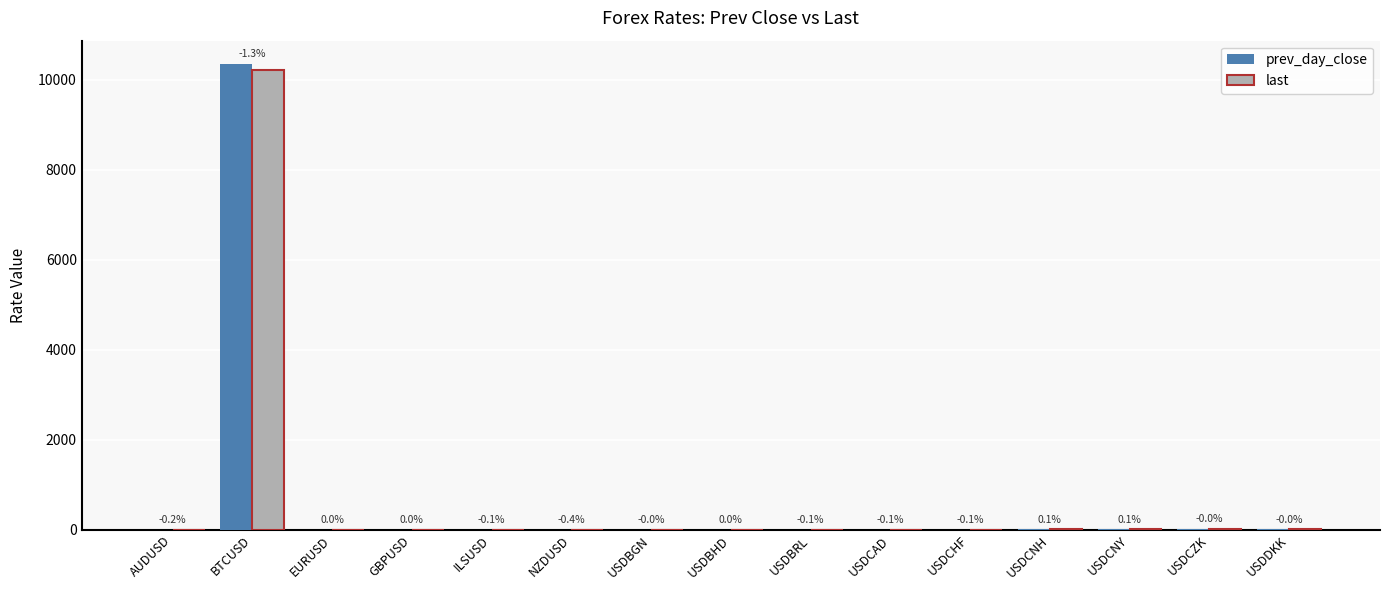

At AUDUSD, list the series in order from smallest to largest.

last, prev_day_close